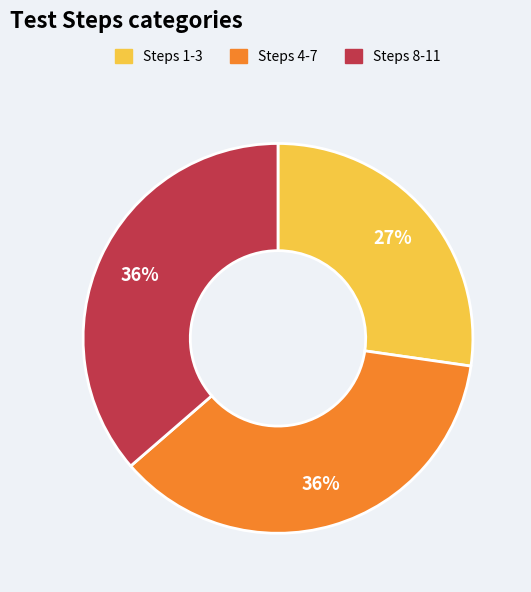

Does Steps 1-3 account for over 50% of the chart?

No